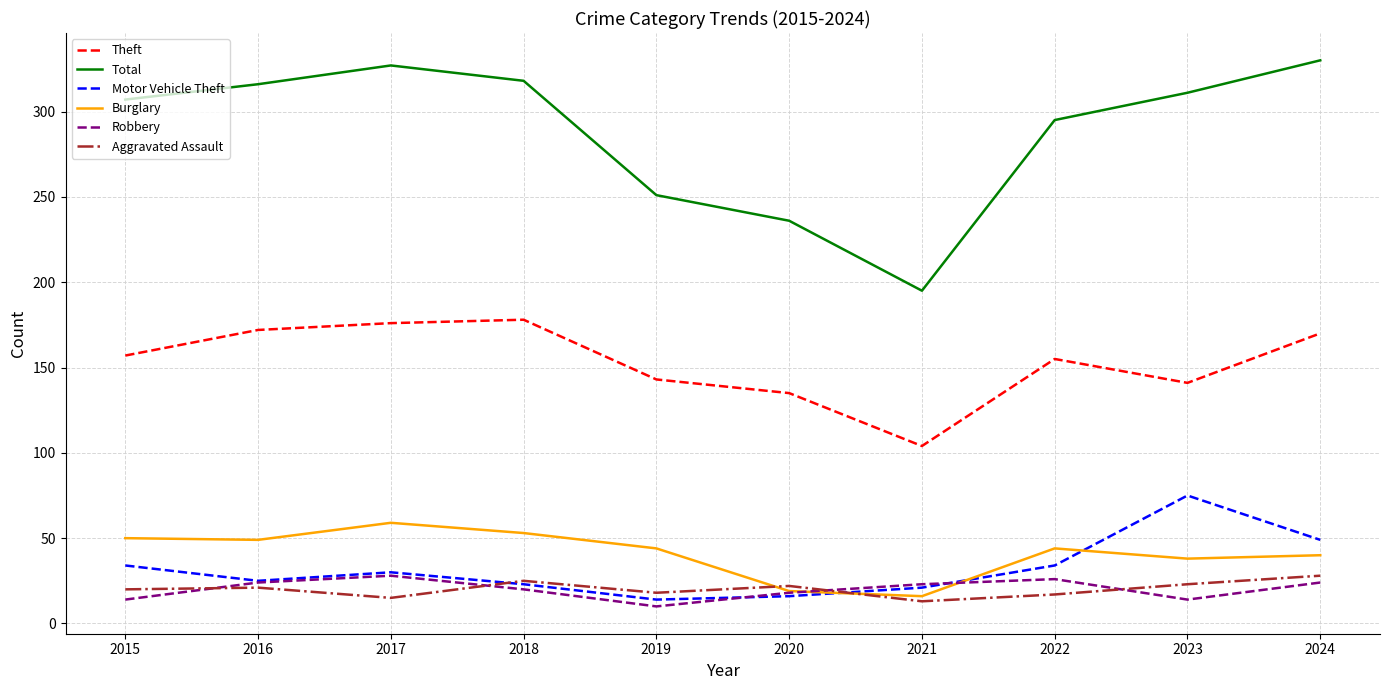

Is it true that Robbery equals 24 at 2016?

True